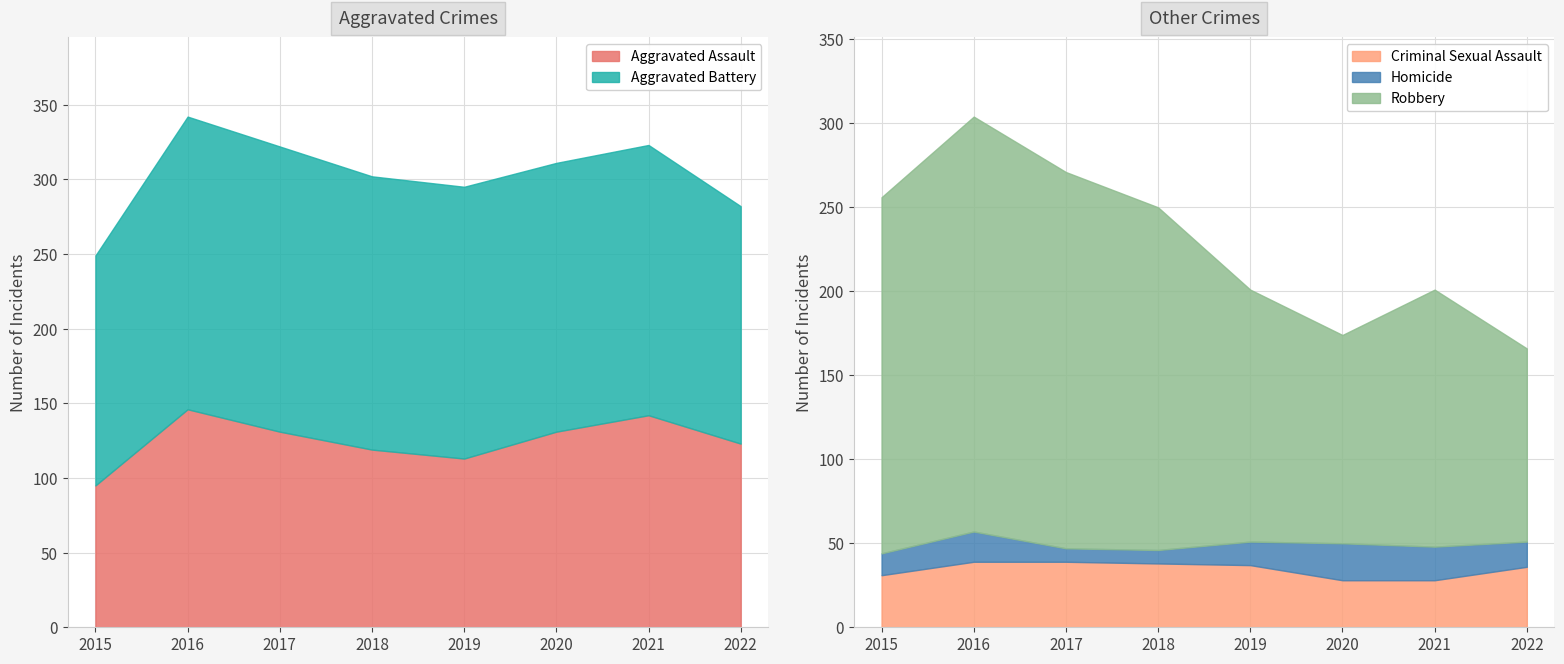

What is the minimum value for Criminal Sexual Assault?

28